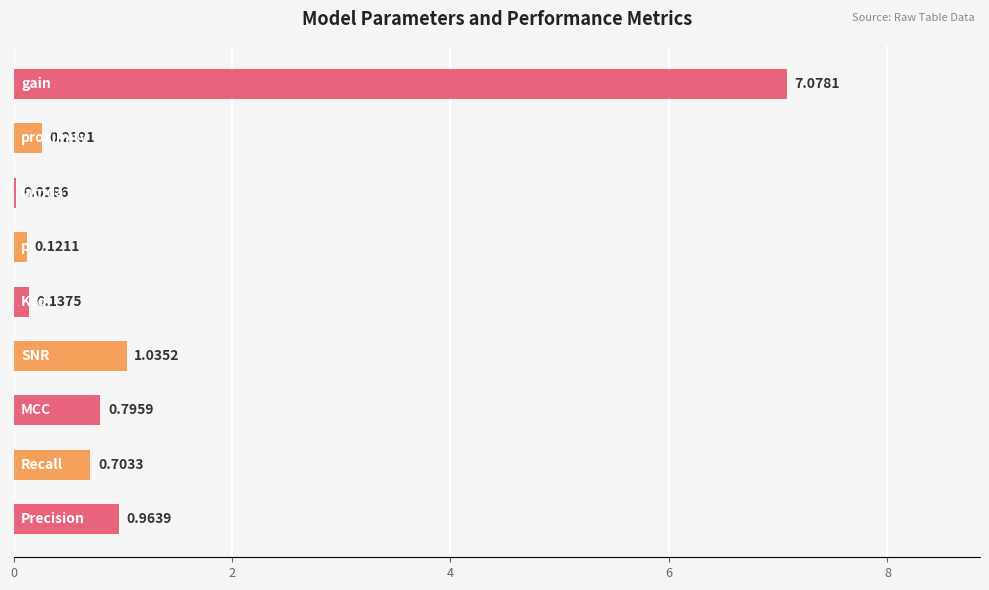

How many data points does each series have?

9